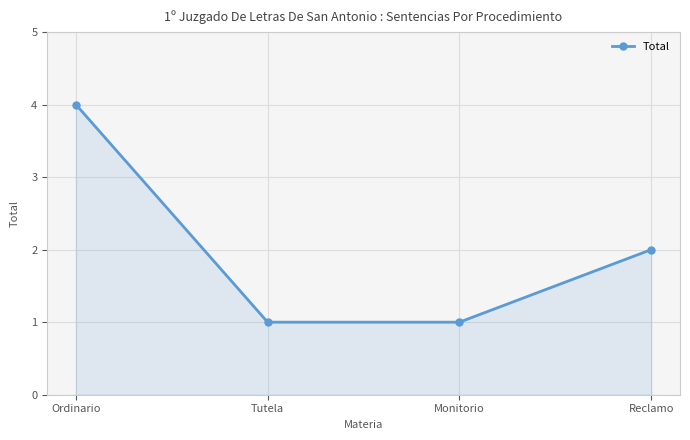

True or false: the data shows 0 at Tutela.

False